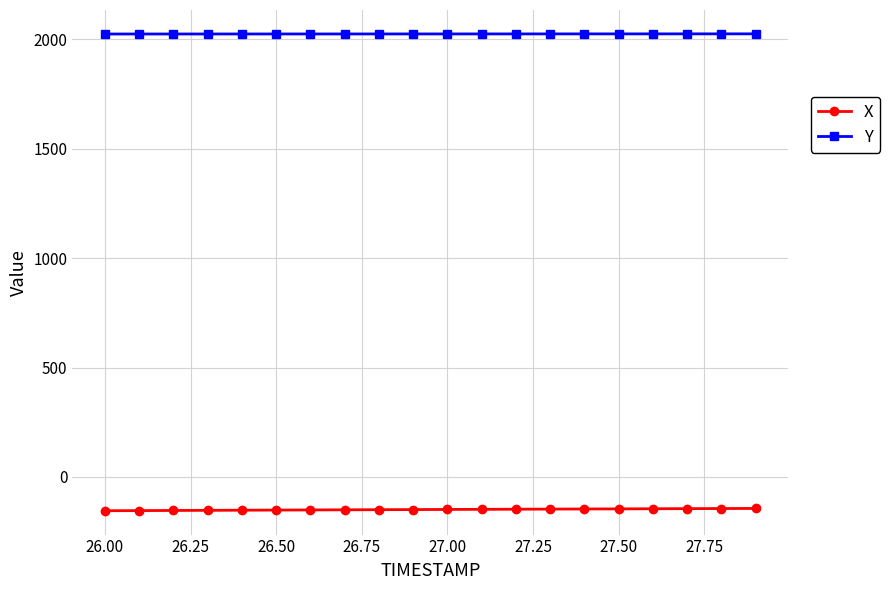

How many categories are shown in the chart?

20